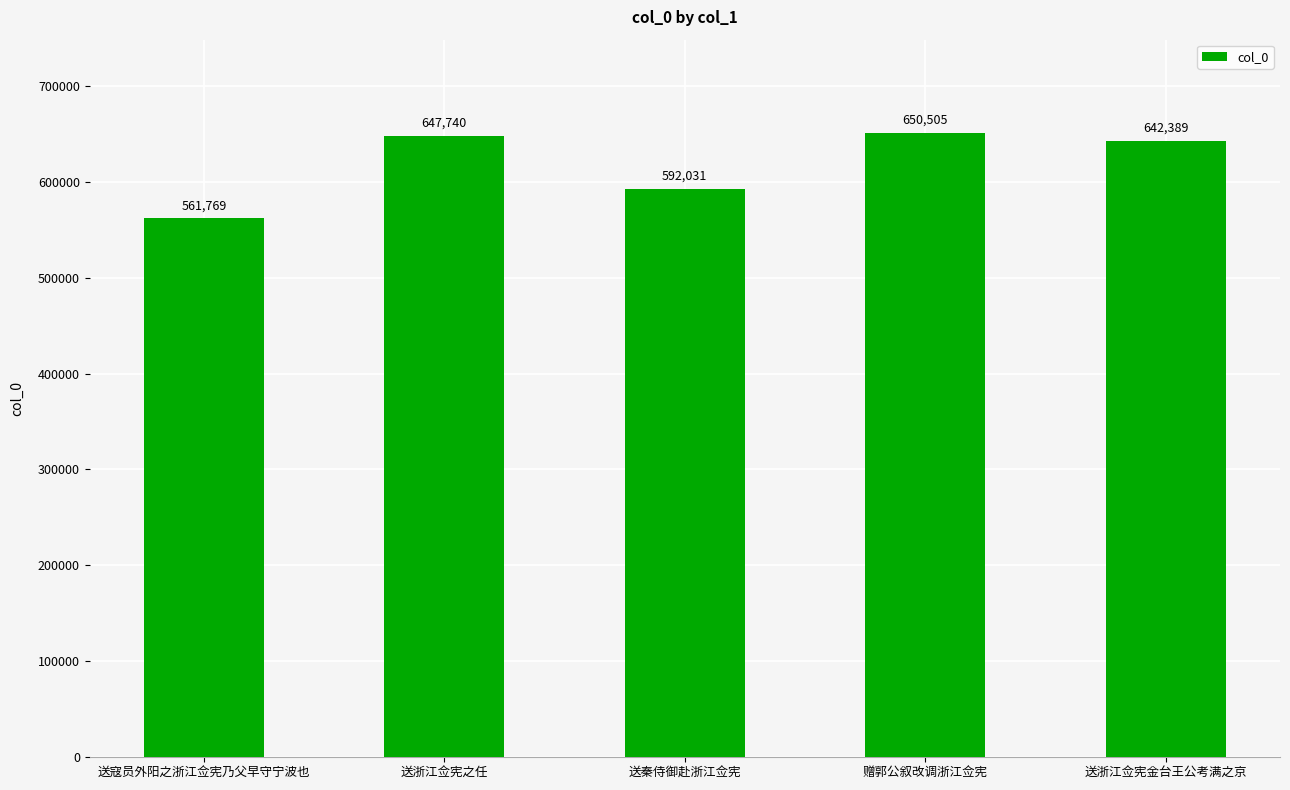

Reading right to left, what are all the values shown in this chart?

642389	650505	592031	647740	561769